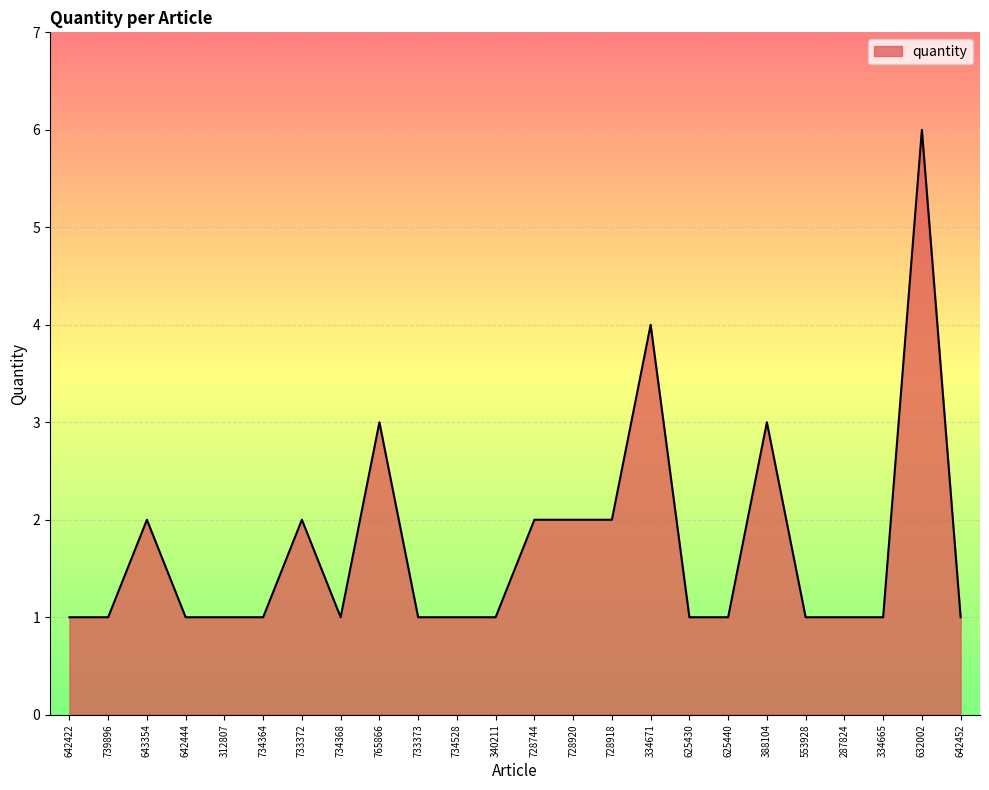

What is the greatest value displayed?

6